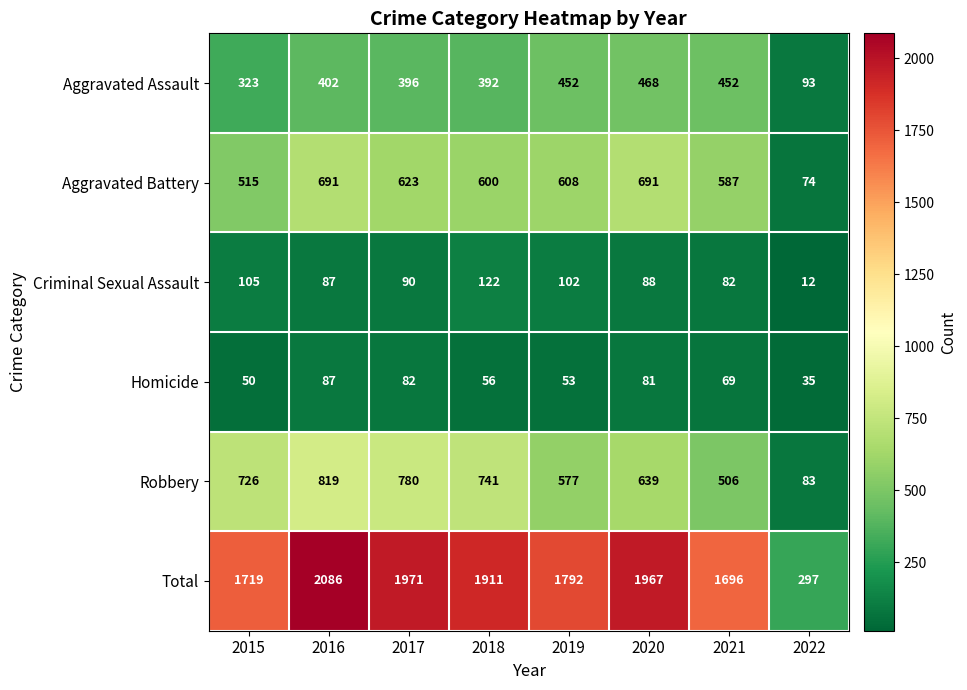

List the labels in order of Criminal Sexual Assault value, smallest first.

2022, 2021, 2016, 2020, 2017, 2019, 2015, 2018